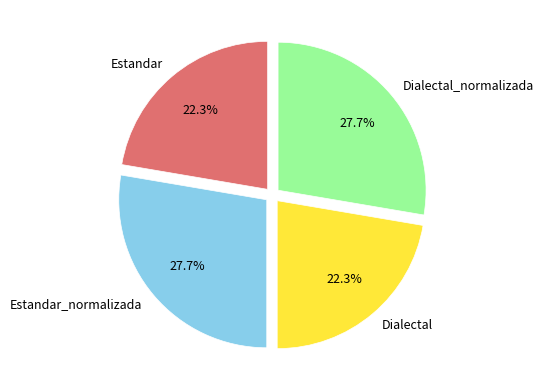

Is there any slice that represents more than half of the pie?

No